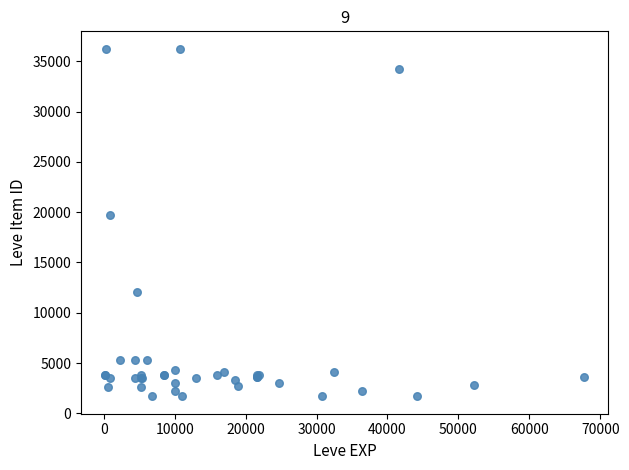

What Y value in the scatter plot is closest to 18967?

19744